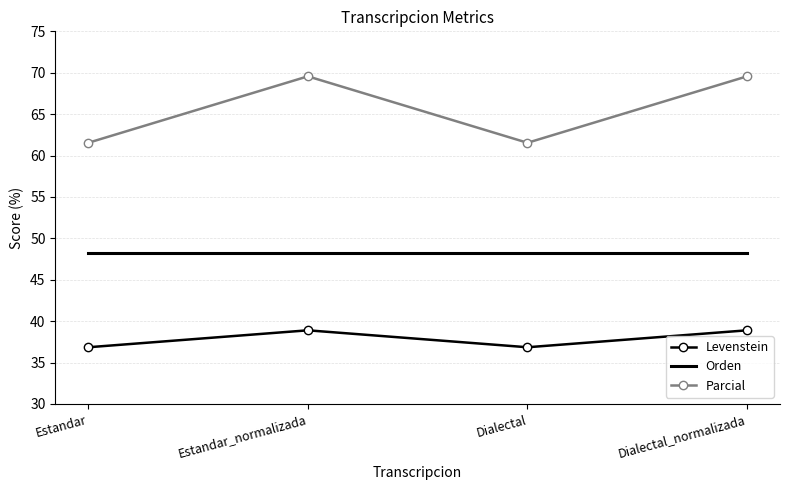

Rank the series by their maximum value, from lowest to highest.

Levenstein, Orden, Parcial